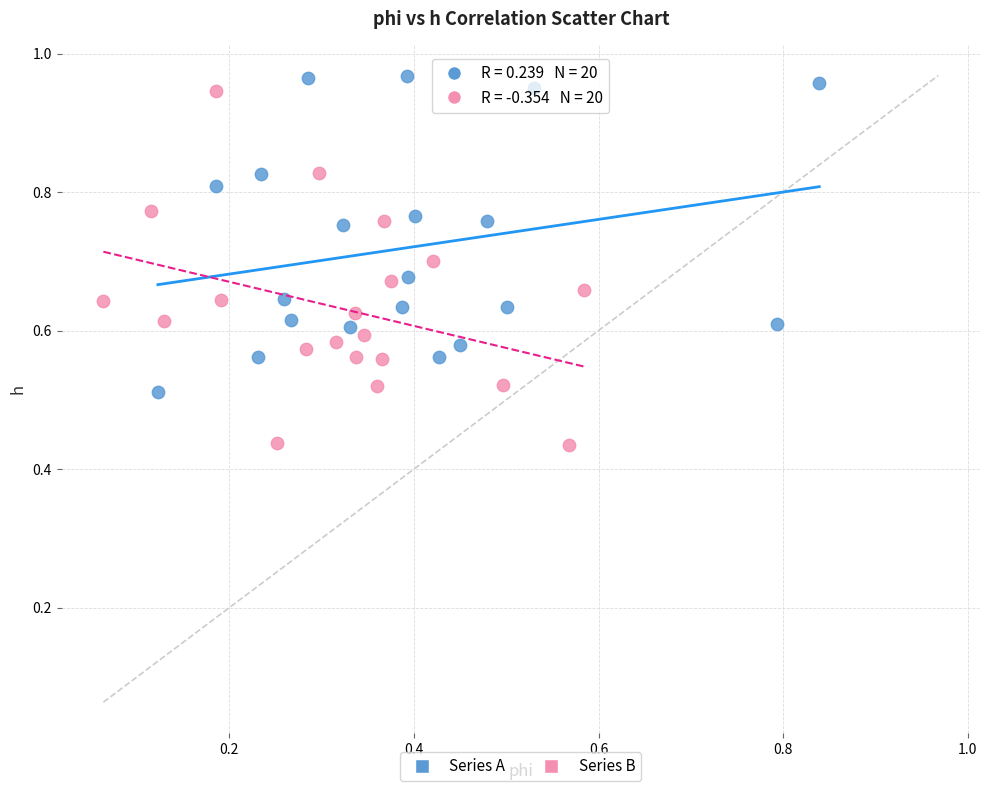

Which series contains the lowest Y value?

Series B